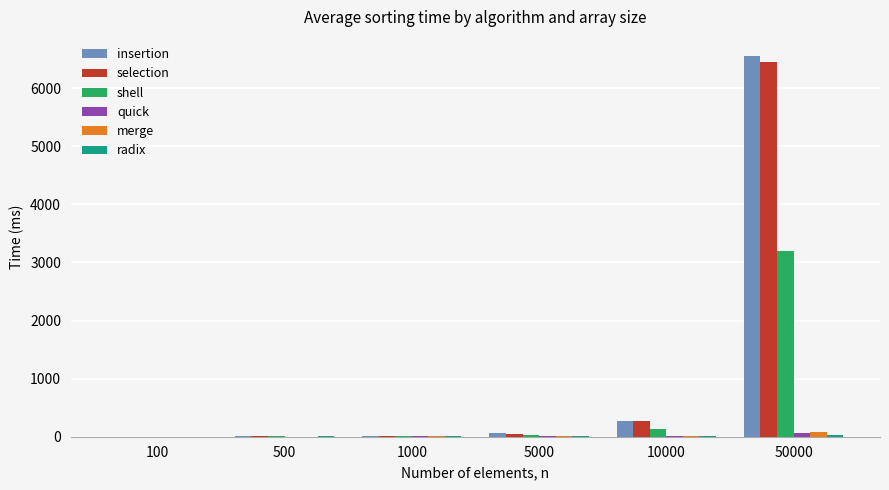

Are the bars grouped side by side (vs. stacked)?

Yes